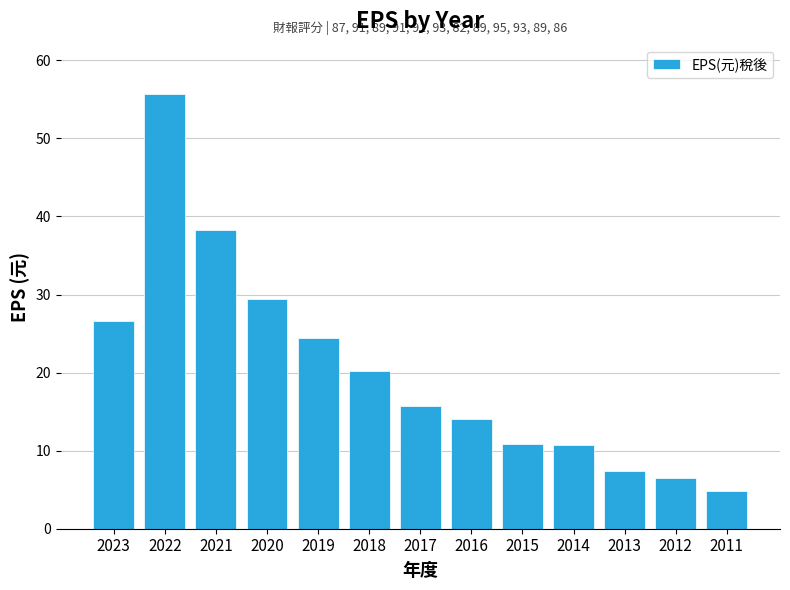

At which label is the value closest to 30?

2020